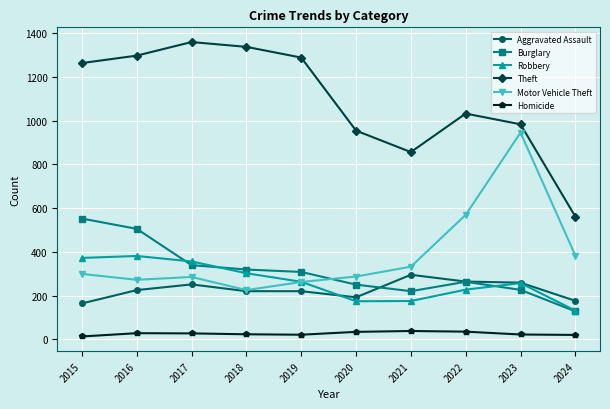

Count the number of data series in this chart.

6